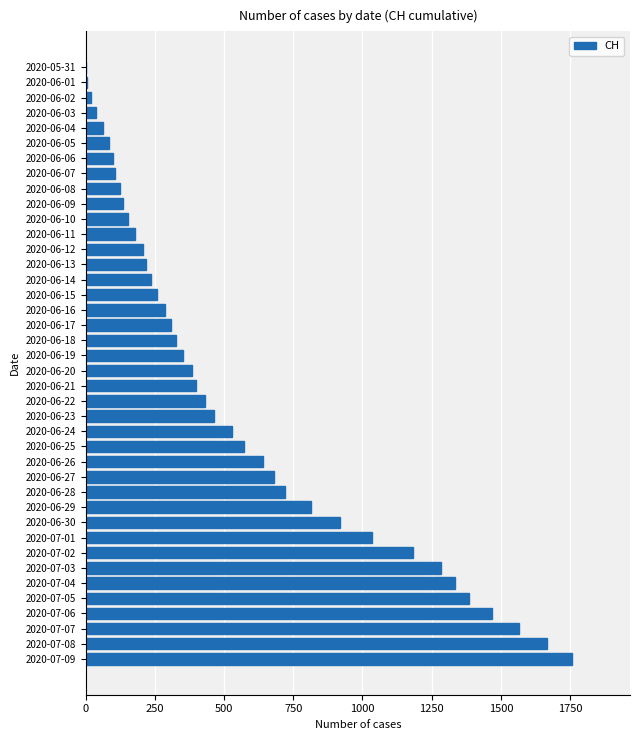

Count the number of categories in the chart.

40